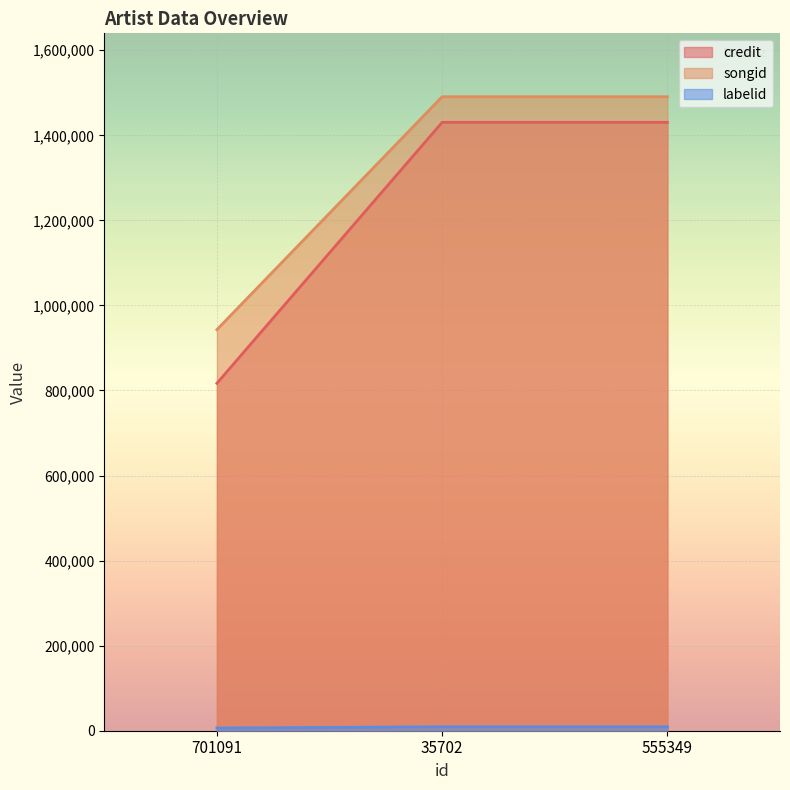

Which series has the largest total across all categories?

songid